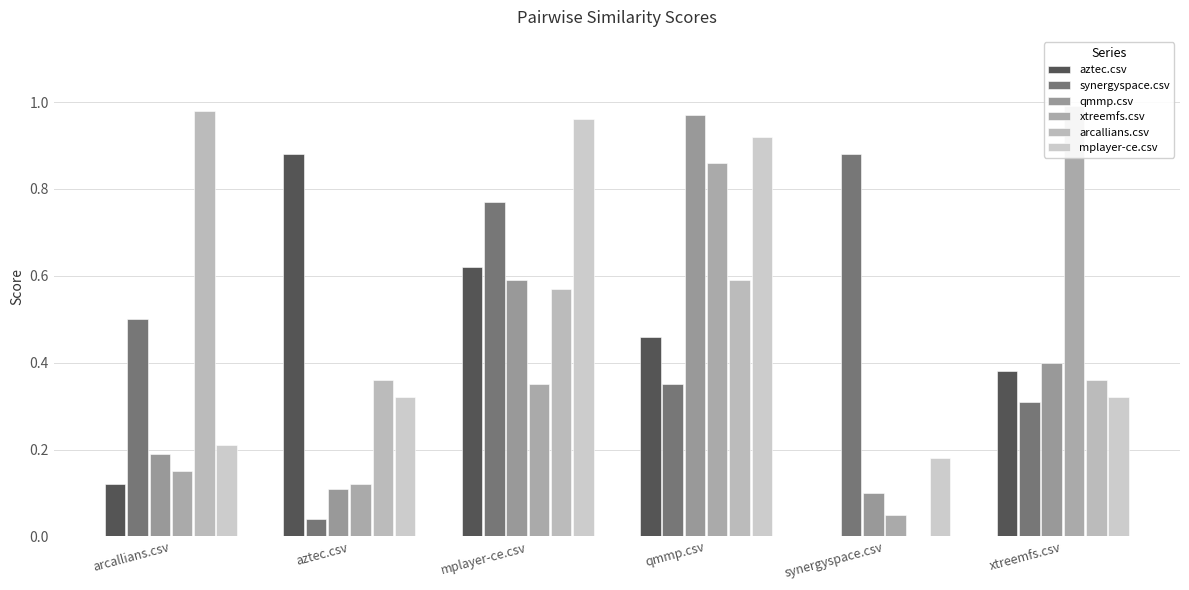

Where is aztec.csv nearest to the value 0?

synergyspace.csv